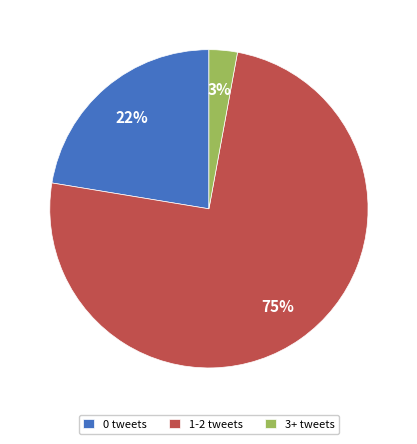

Does any single category account for the majority?

Yes